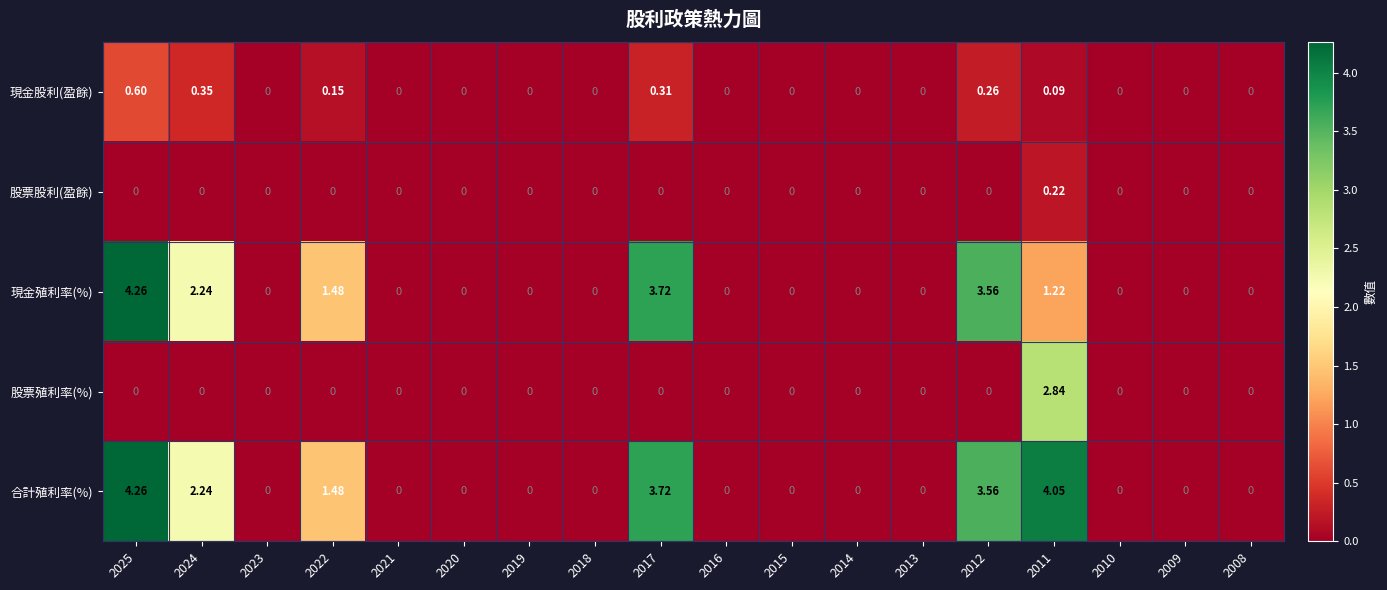

Between 2024 and 2011, which series saw the biggest shift?

股票殖利率(%)